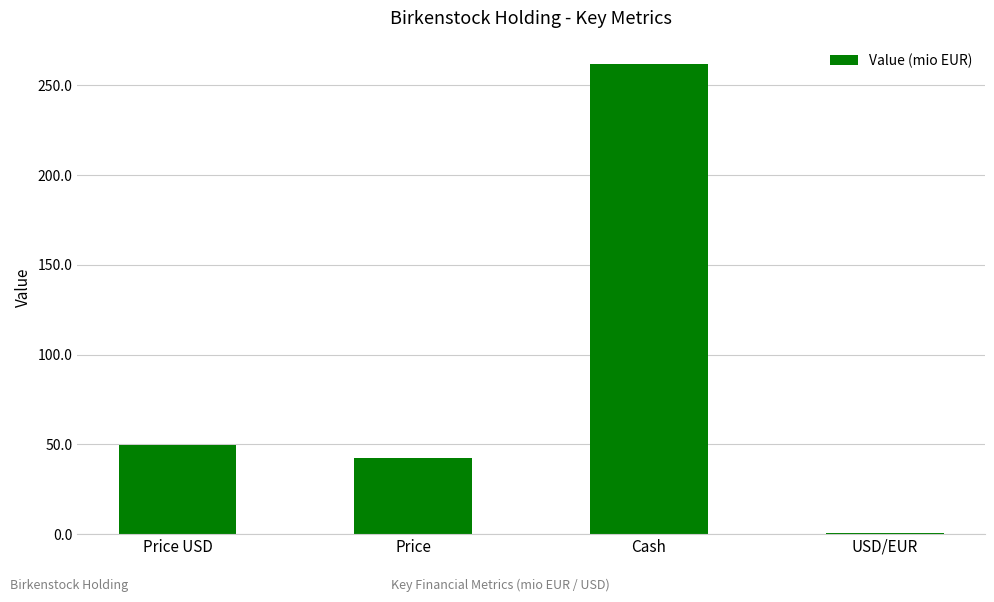

What is the difference between the maximum and minimum values?

261.0